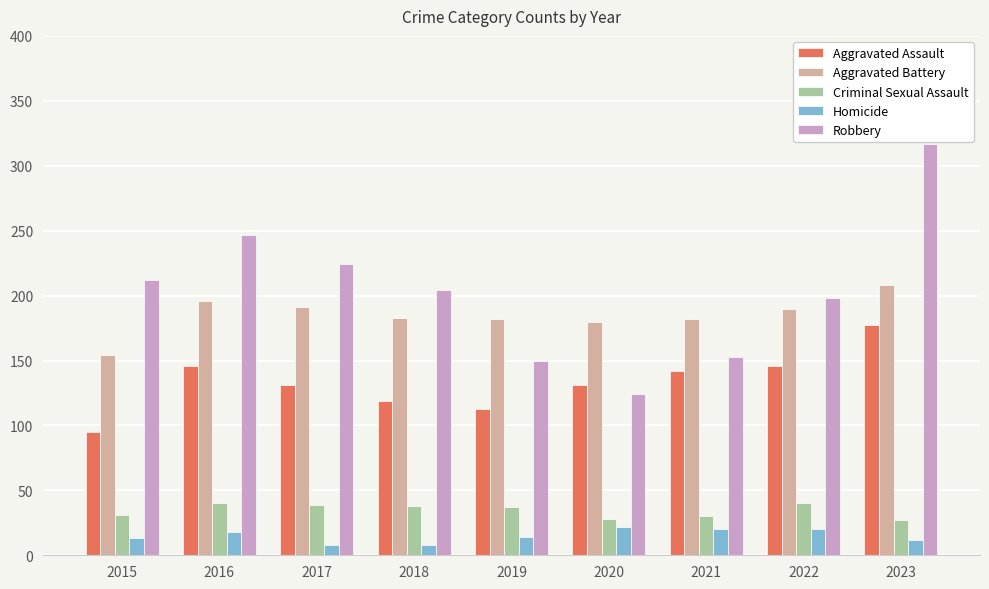

What is the highest value of the Homicide series?

22